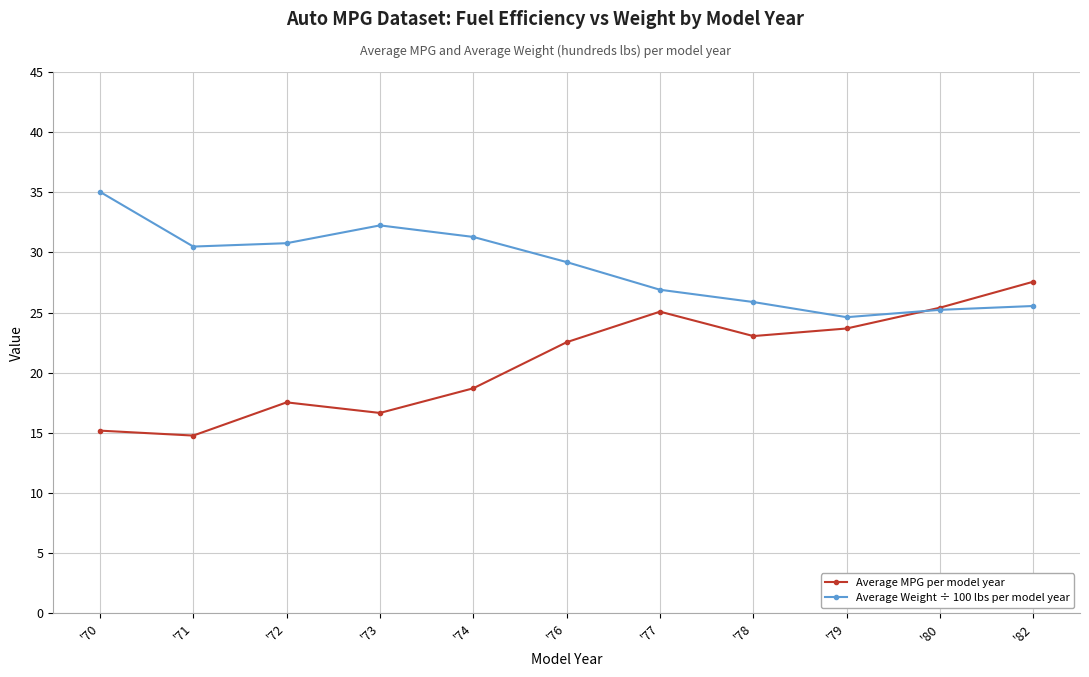

At how many categories does at least one series exceed 24?

11